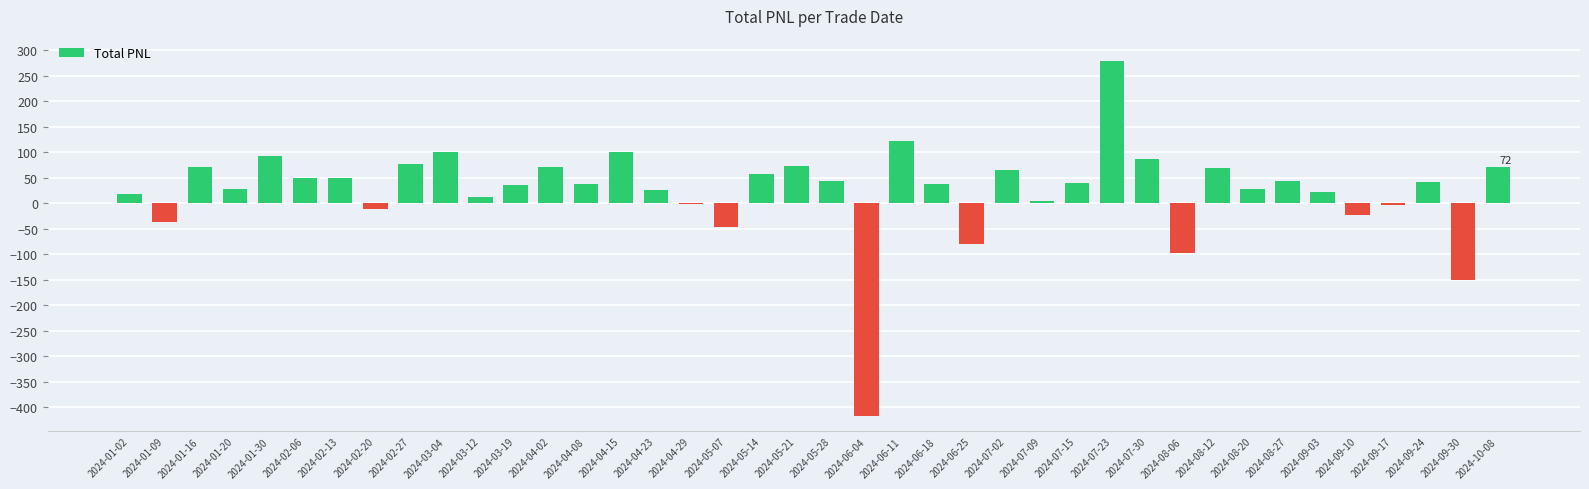

What is the change in value from 2024-01-02 to 2024-04-15?

+82.8